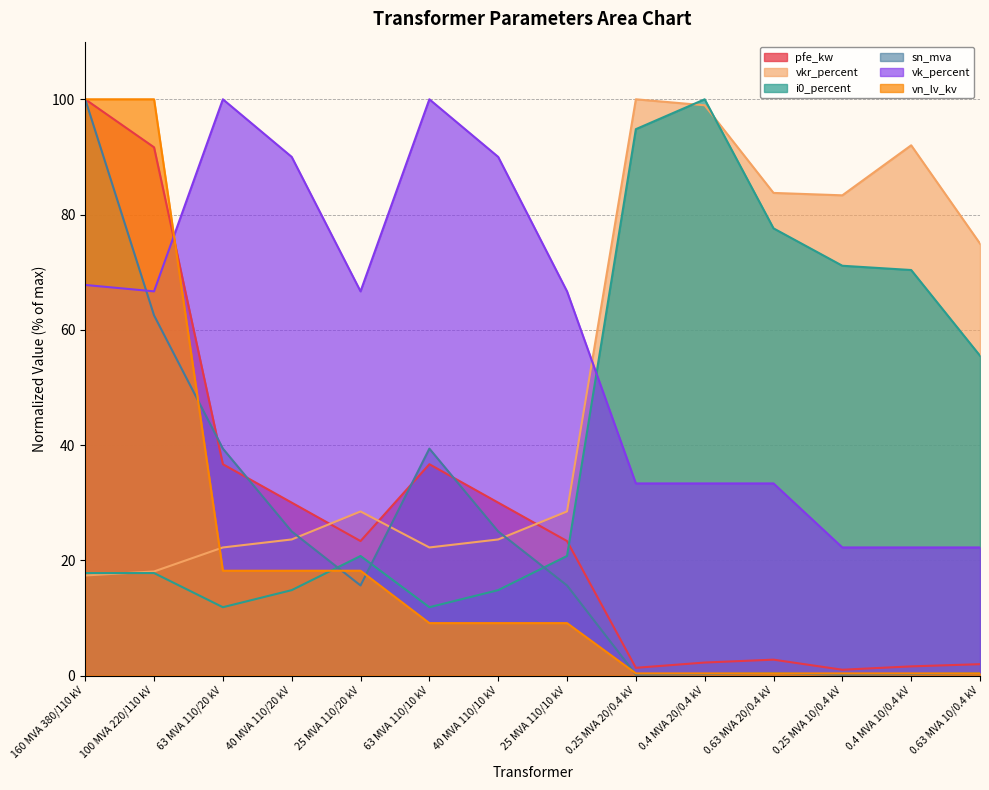

At which category is the sum across all series the highest?

160 MVA 380/110 kV